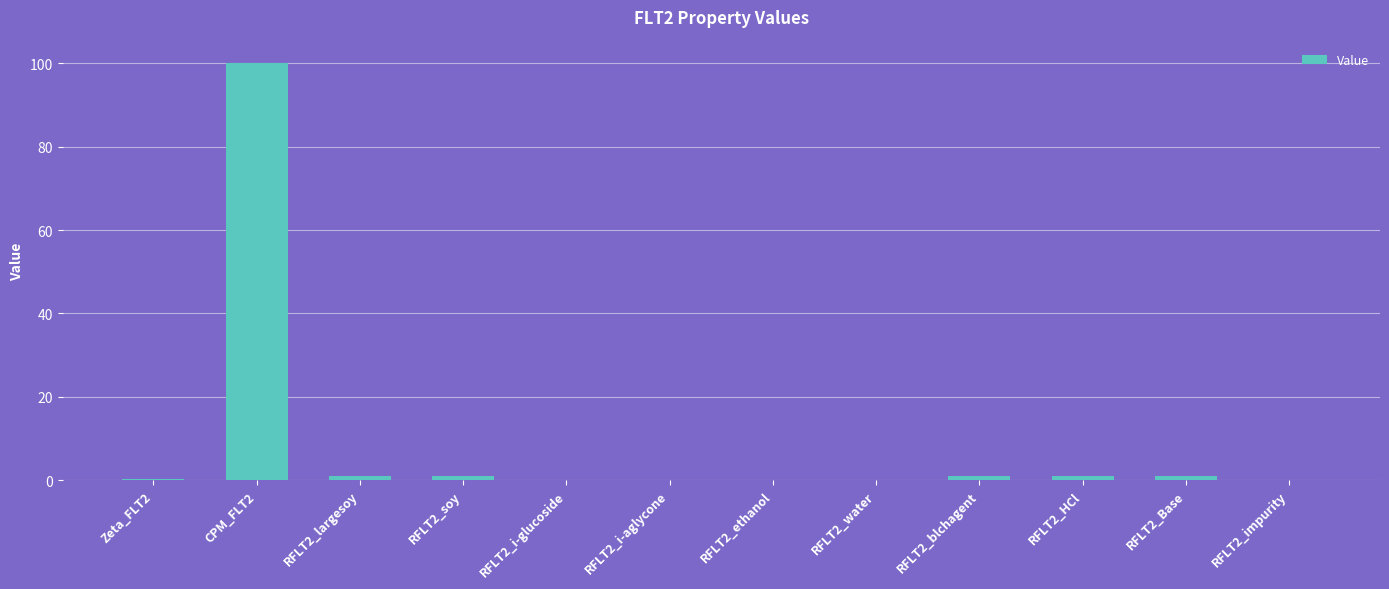

Count the number of data series in this chart.

1